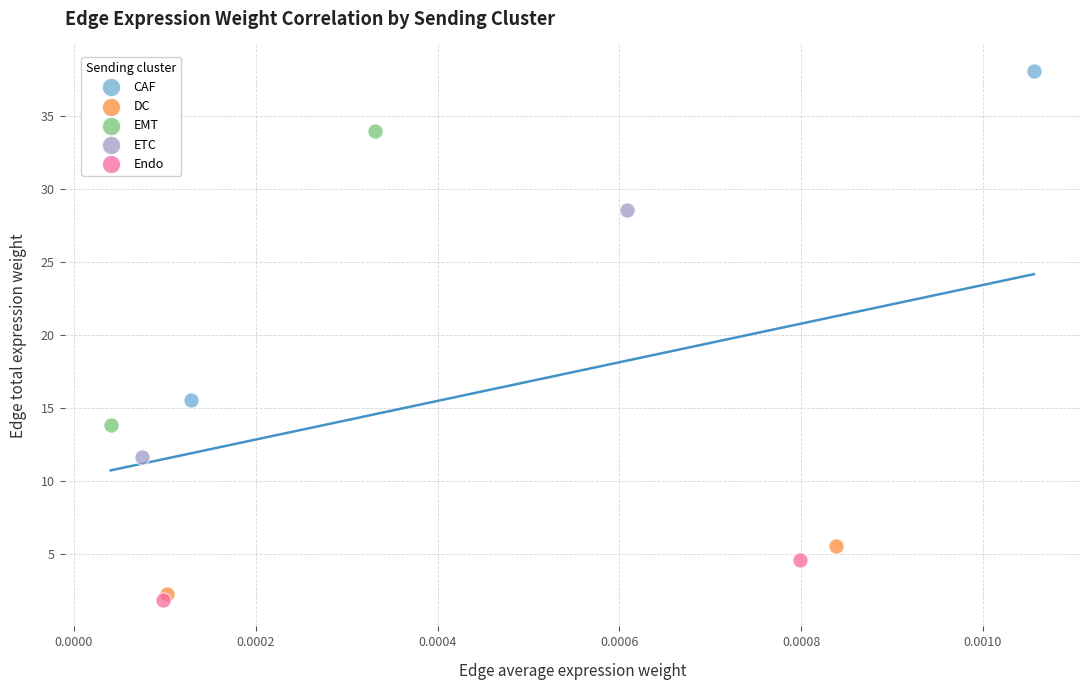

What are all the series names shown in the legend?

CAF, DC, EMT, ETC, Endo